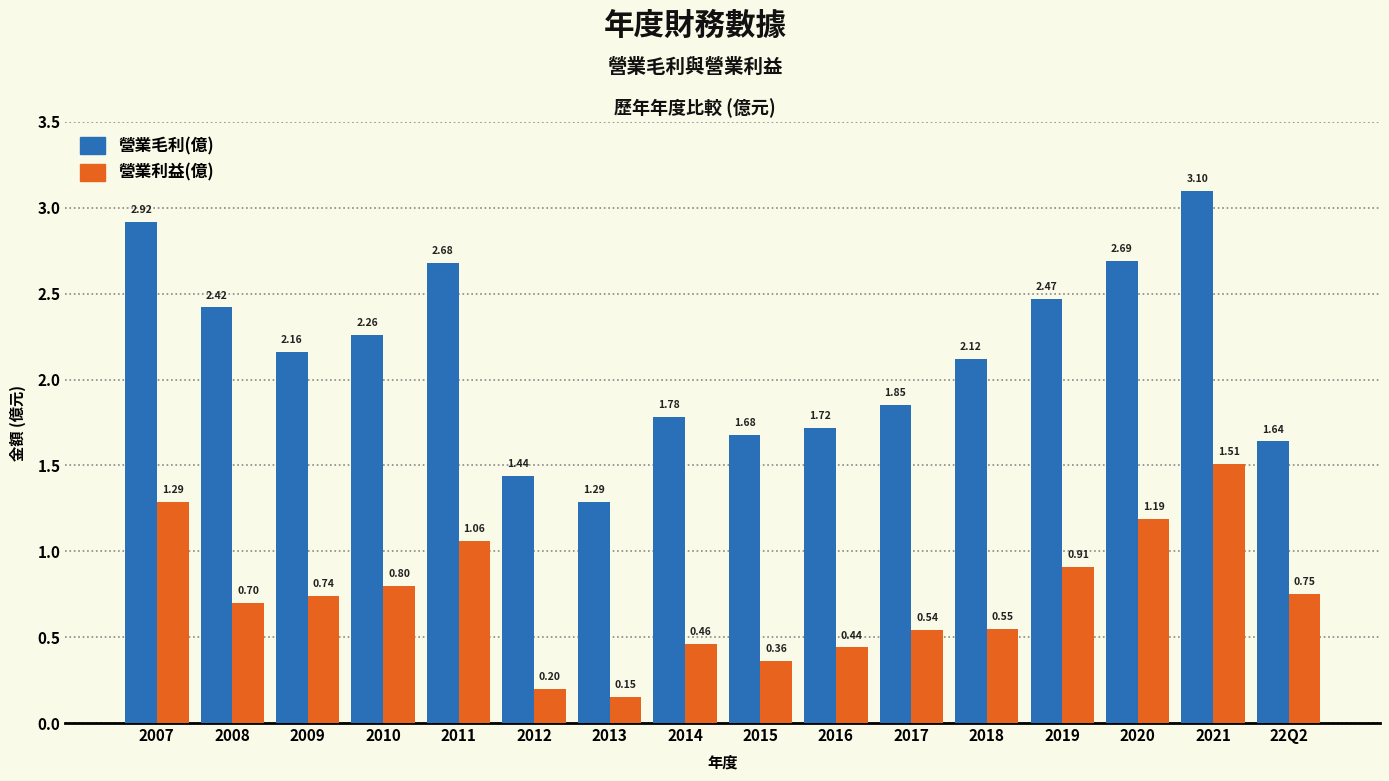

Which series has the widest spread of values?

營業毛利(億)